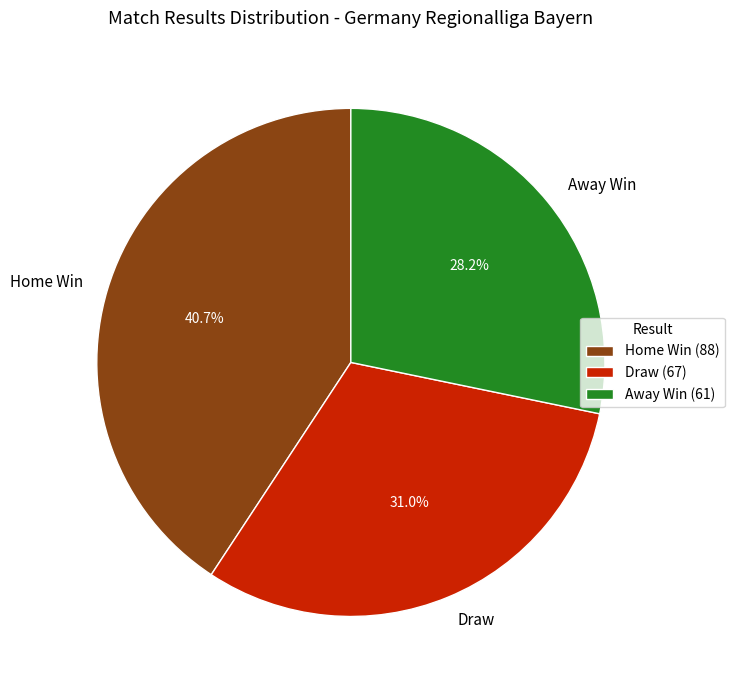

Is there a majority slice in this chart?

No